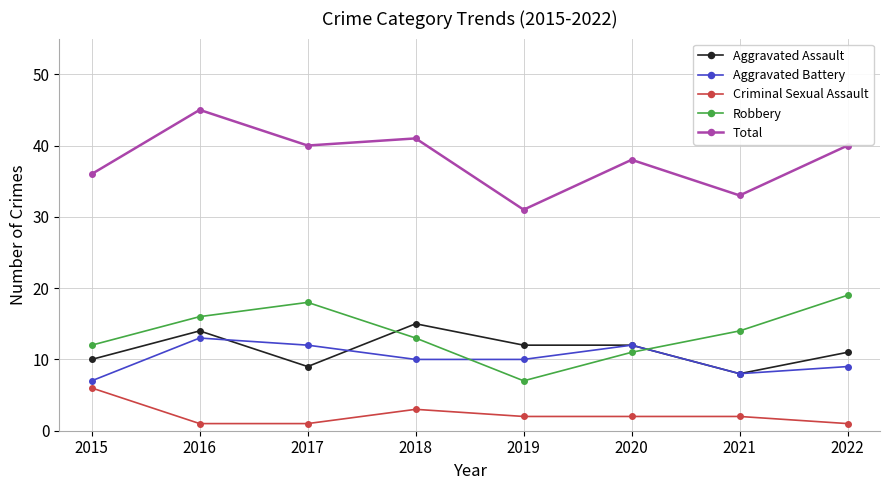

Does the chart have visible grid lines?

Yes